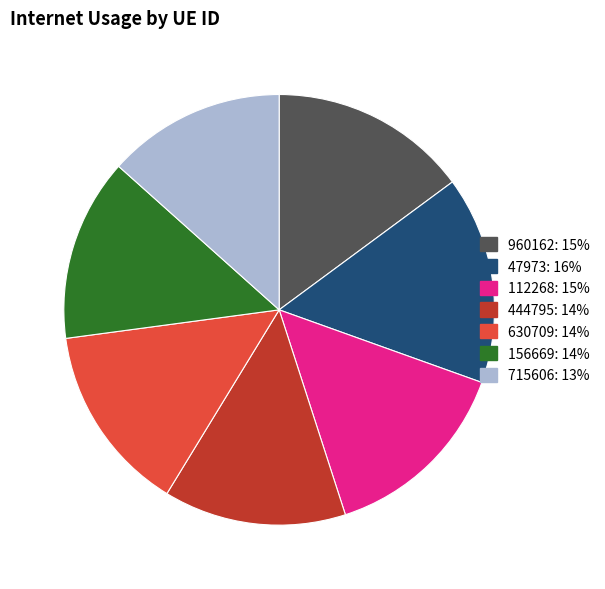

Count the number of slices in the pie.

7